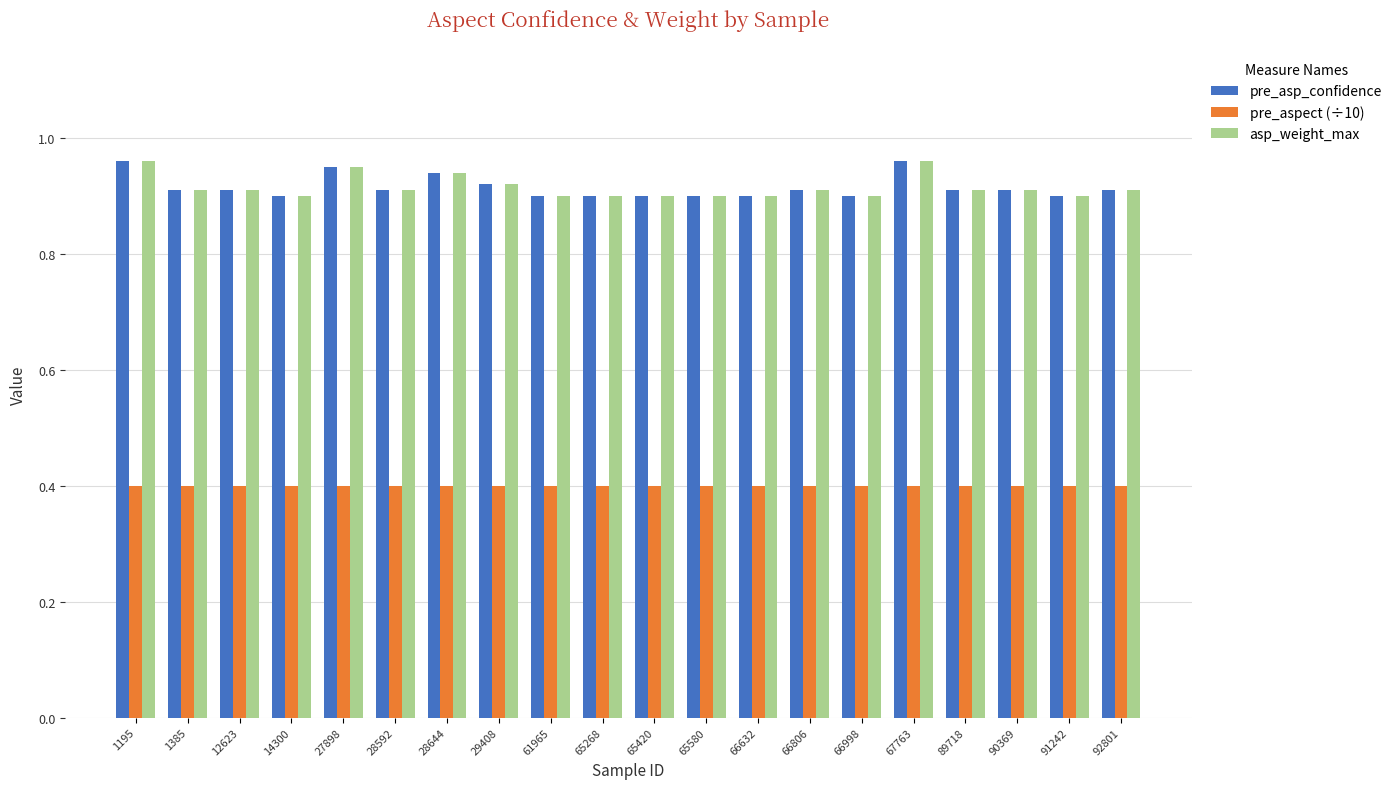

What is the minimum value for pre_aspect (÷10)?

0.4